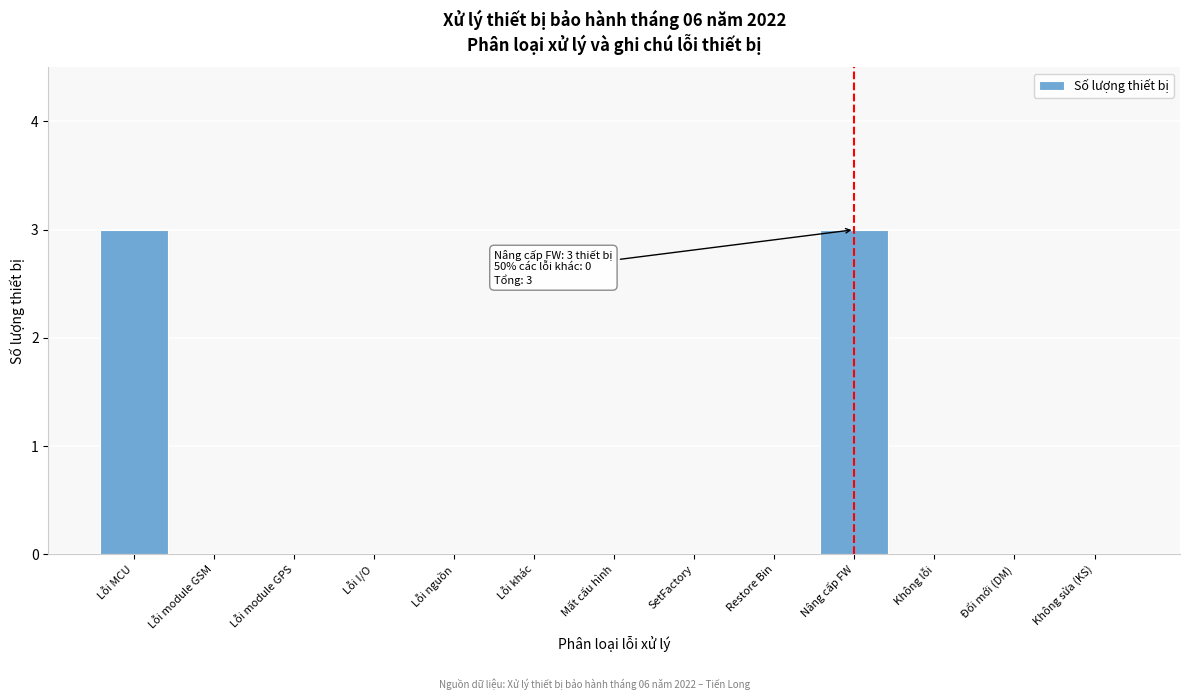

Reading left to right, extract all data points from this chart.

Lỗi MCU=3	Lỗi module GSM=0	Lỗi module GPS=0	Lỗi I/O=0	Lỗi nguồn=0	Lỗi khác=0	Mất cấu hình=0	SetFactory=0	Restore Bin=0	Nâng cấp FW=3	Không lỗi=0	Đổi mới (DM)=0	Không sửa (KS)=0